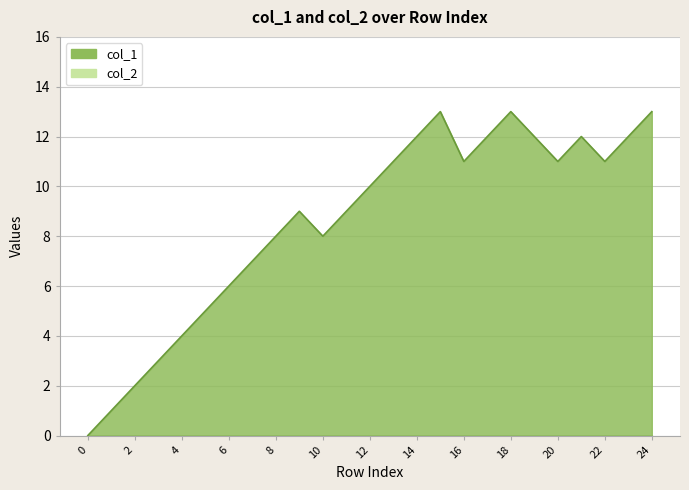

What are all the series names shown in the legend?

col_1, col_2